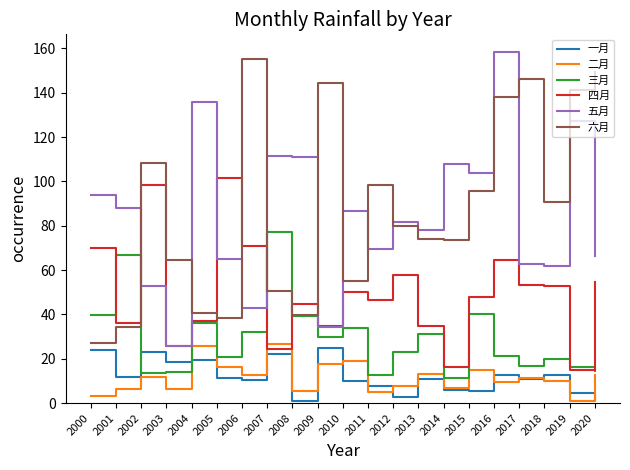

After their last crossing, which series has the higher values: 六月 or 三月?

六月